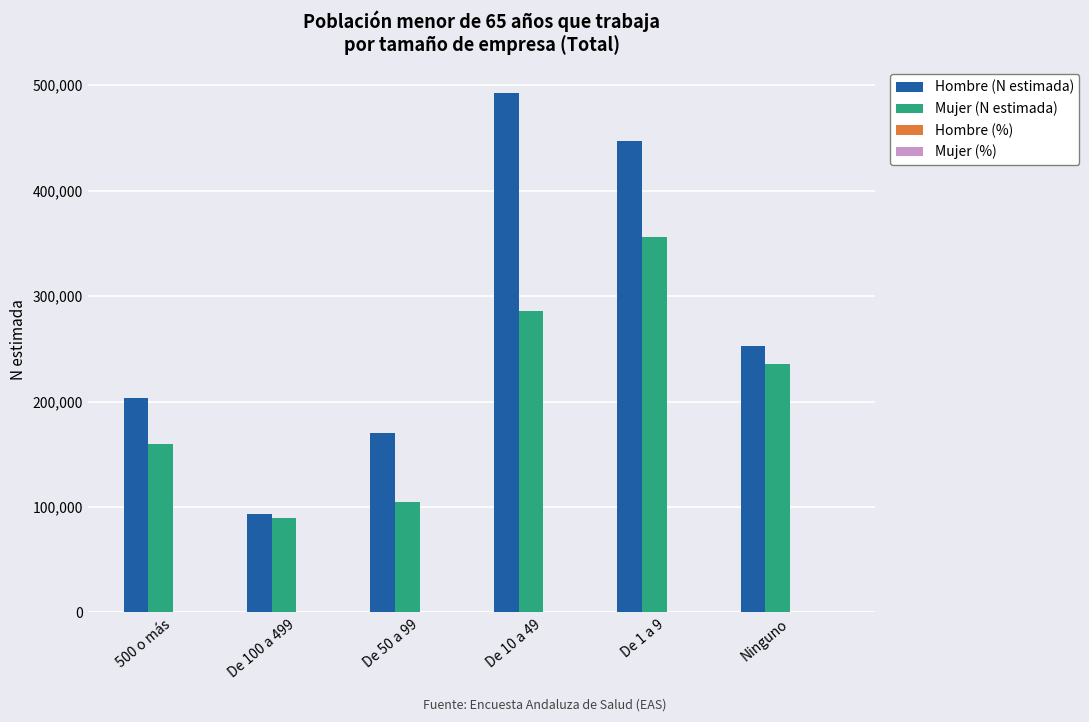

What is the sum of all Mujer (N estimada) values?

1231665.0